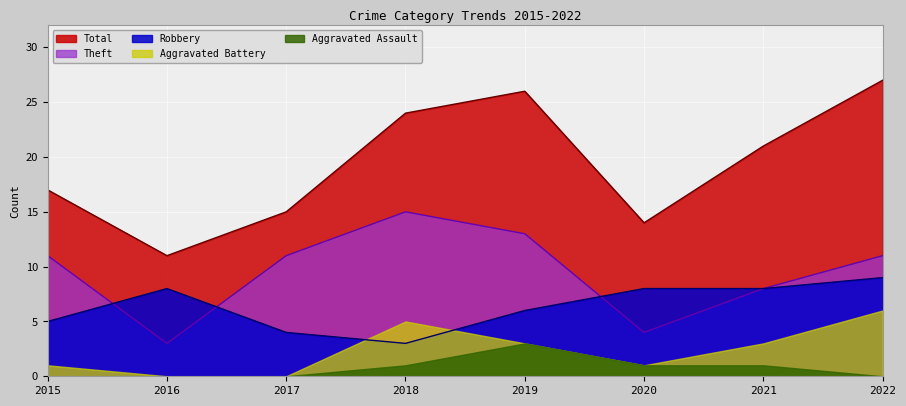

The Theft series shows 11 at 2015. True or false?

True